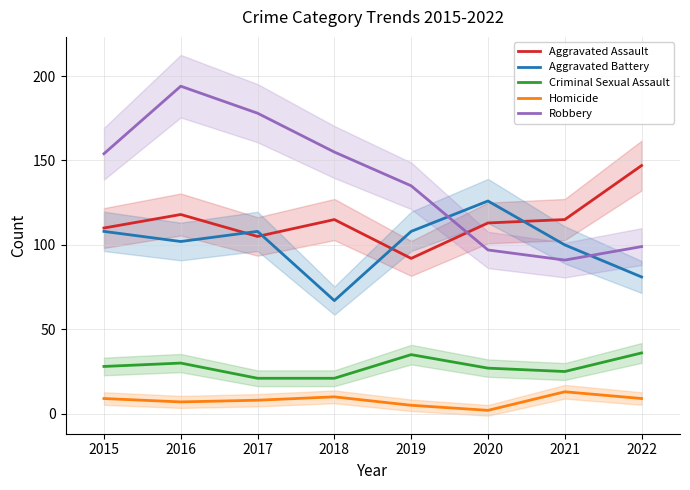

What is the difference between the Homicide values at 2020 and 2016?

5